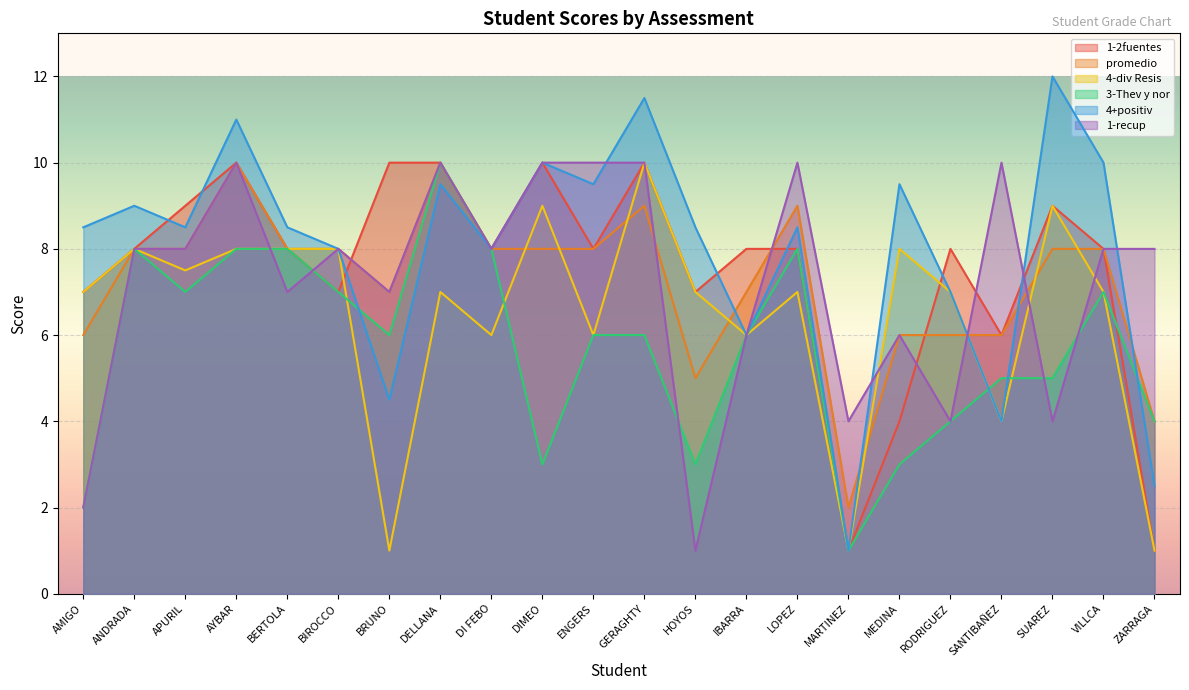

What is the label of the 18th point from the right?

BERTOLA